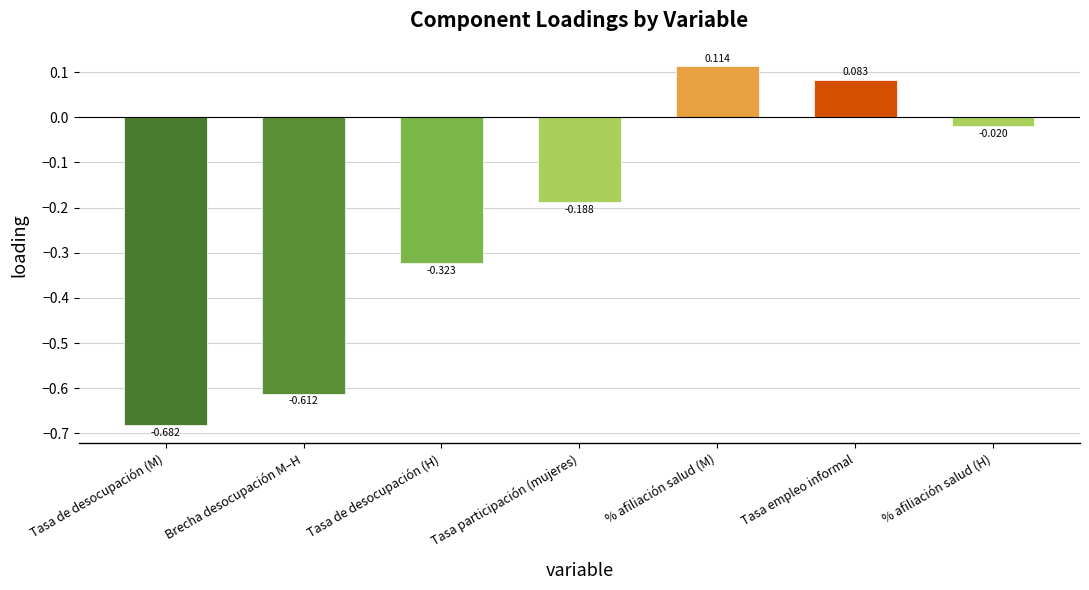

Reading left to right, what are all the values shown in this chart?

Tasa de desocupación (M)=-0.7	Brecha desocupación M–H=-0.6	Tasa de desocupación (H)=-0.3	Tasa participación (mujeres)=-0.2	% afiliación salud (M)=0.1	Tasa empleo informal=0.1	% afiliación salud (H)=-0.0